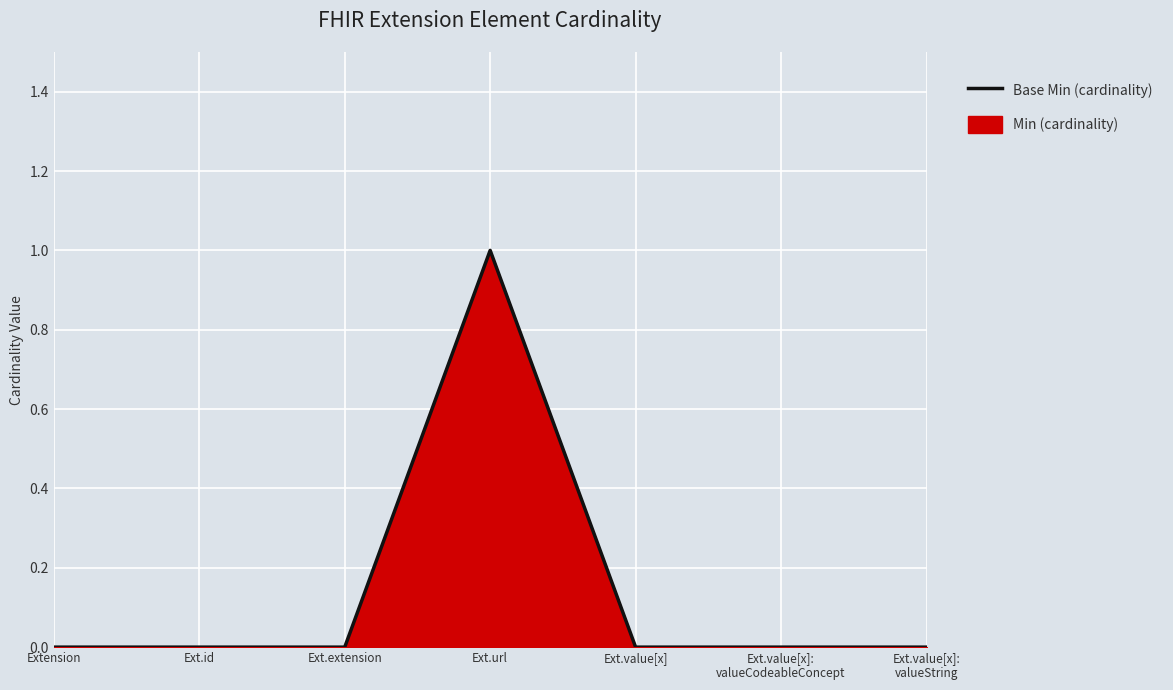

How many values are between 0 and 1?

7